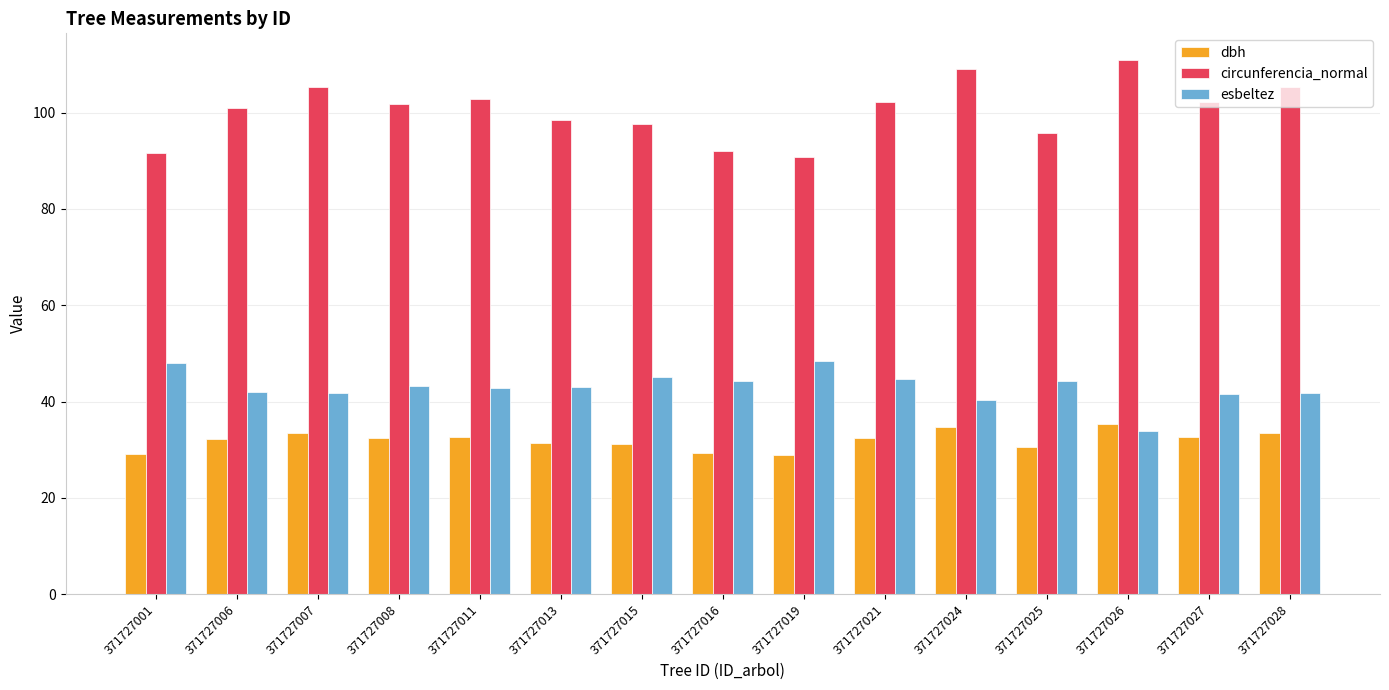

Which series has the widest spread of values?

circunferencia_normal